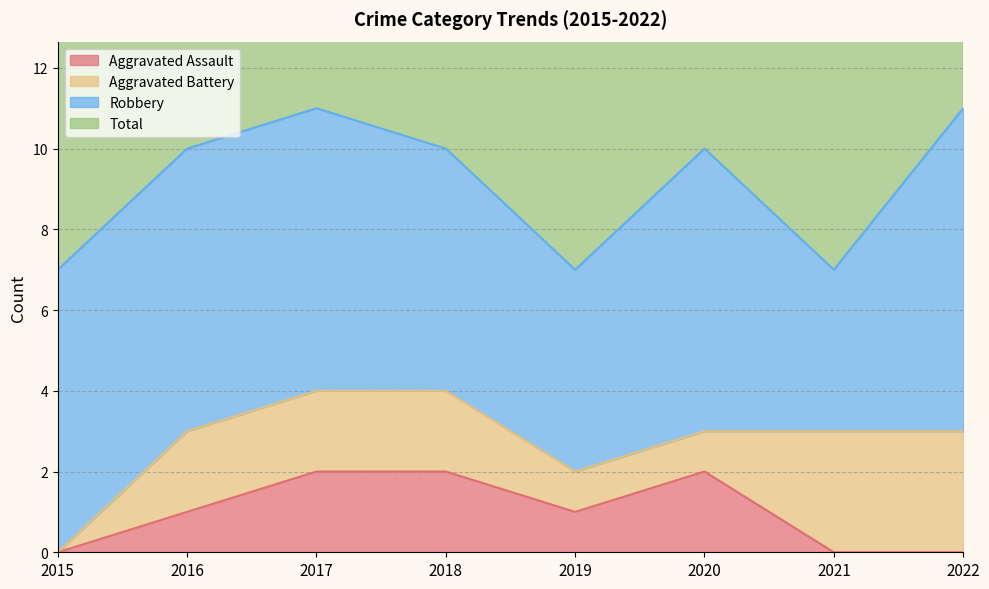

The value of Aggravated Assault at 2020 is 1. True or false?

False